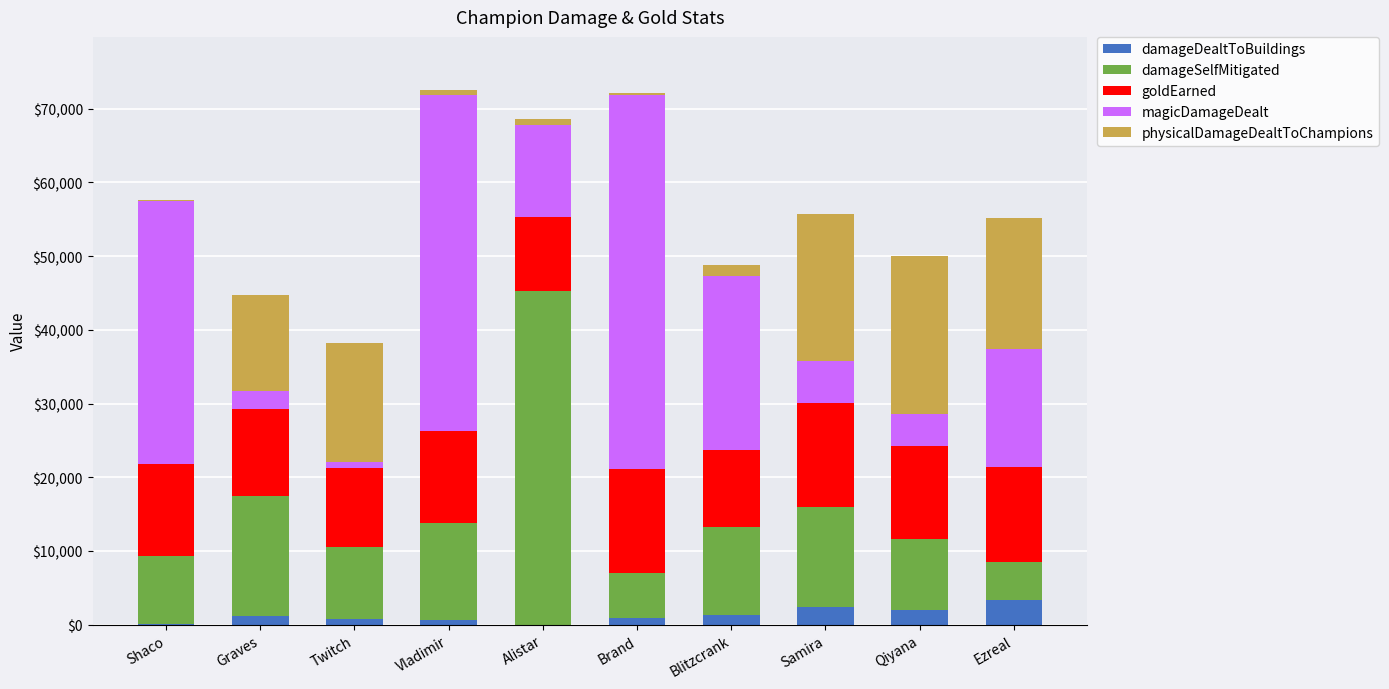

What is the sum of the damageDealtToBuildings values at Samira and Qiyana?

4299